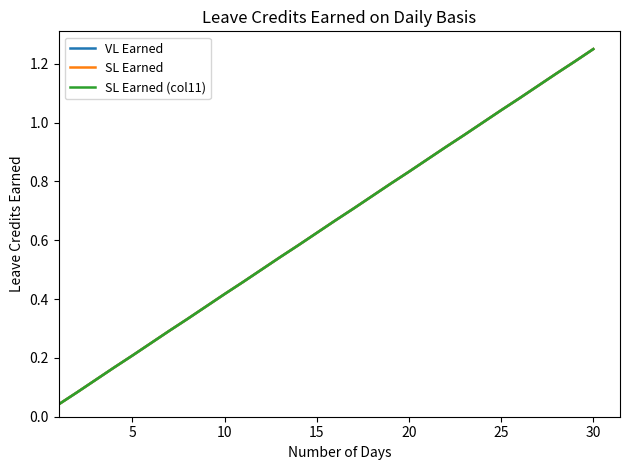

True or false: SL Earned and SL Earned (col11) cross at least once.

False